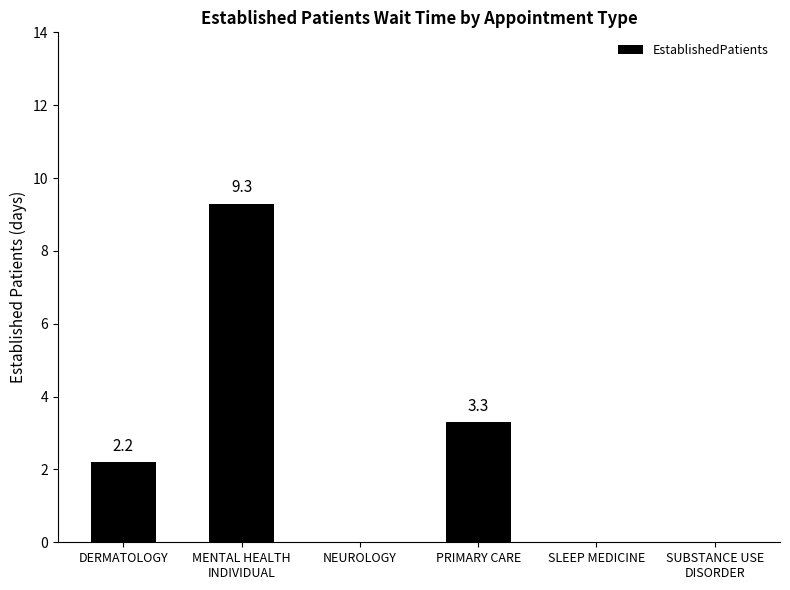

At which label is the value closest to 4?

PRIMARY CARE